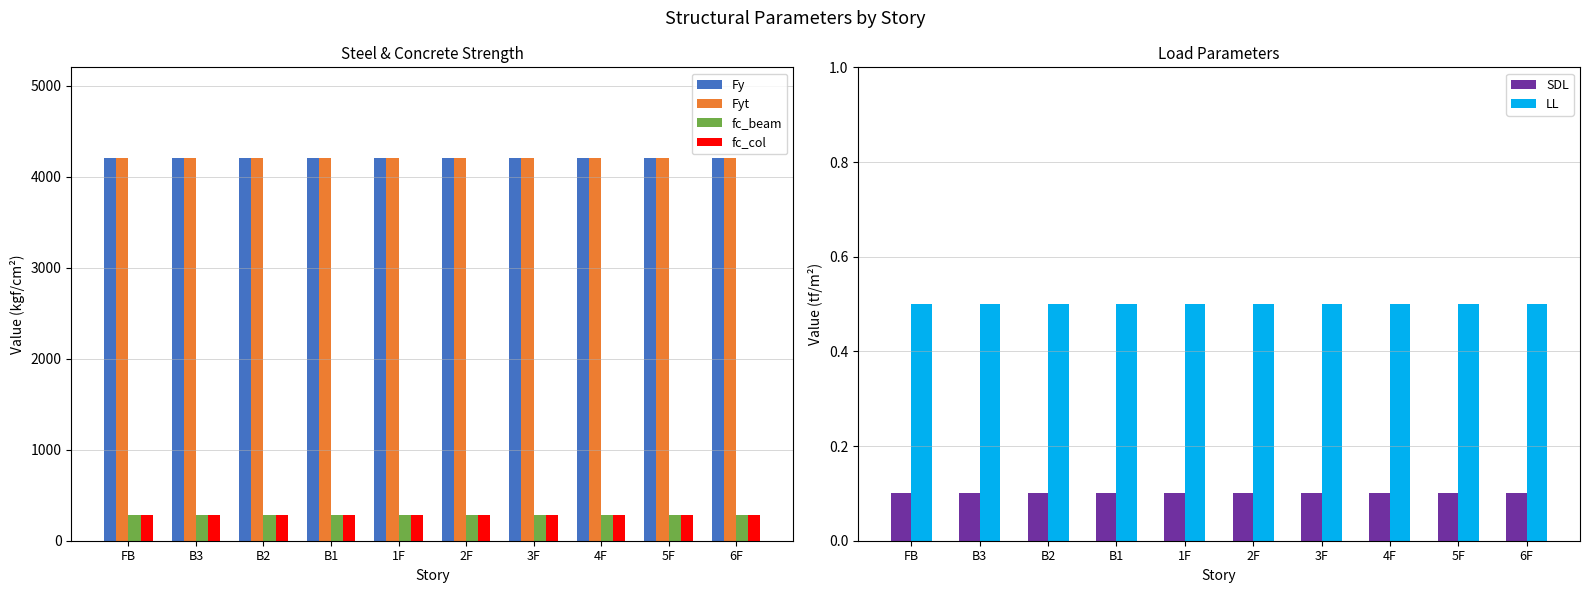

Which series has the largest total across all categories?

Fy